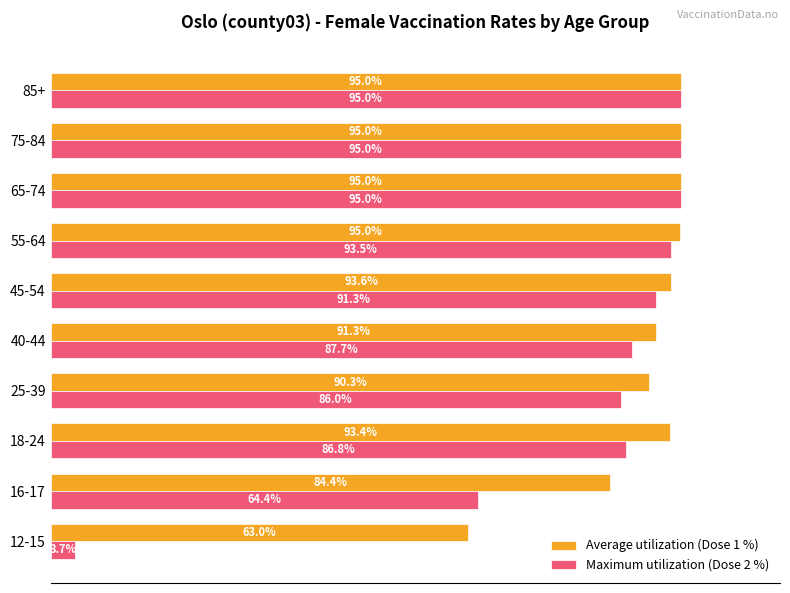

Which series has the largest total across all categories?

Average utilization (Dose 1 %)